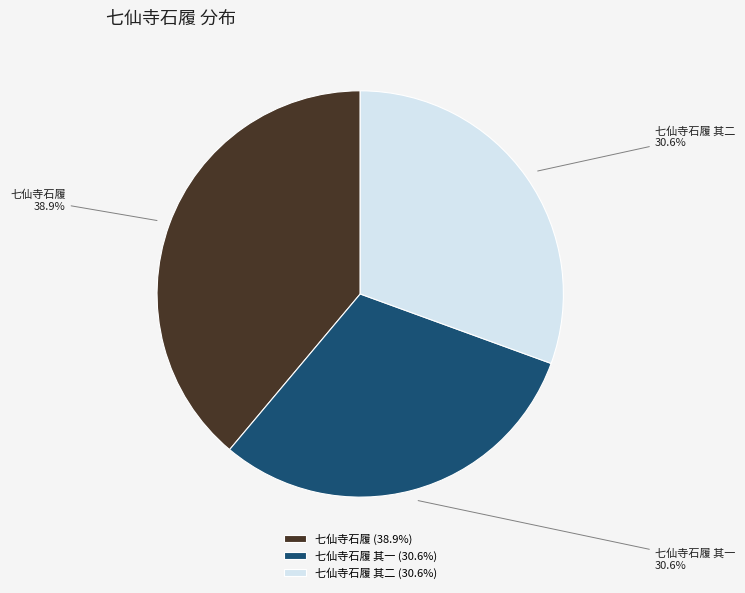

Is there any slice that represents more than half of the pie?

No